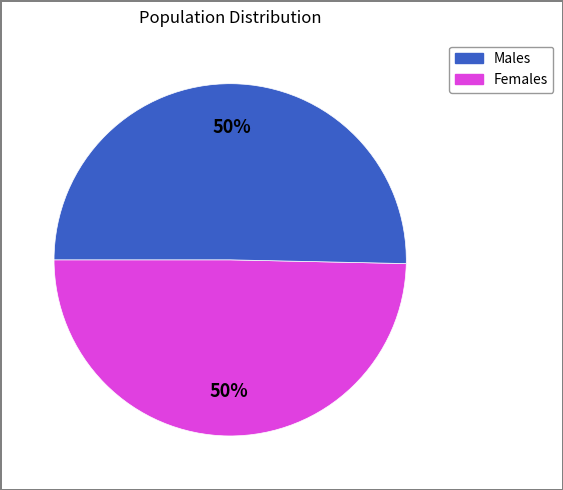

To the nearest percent, what is the average slice percentage?

50%